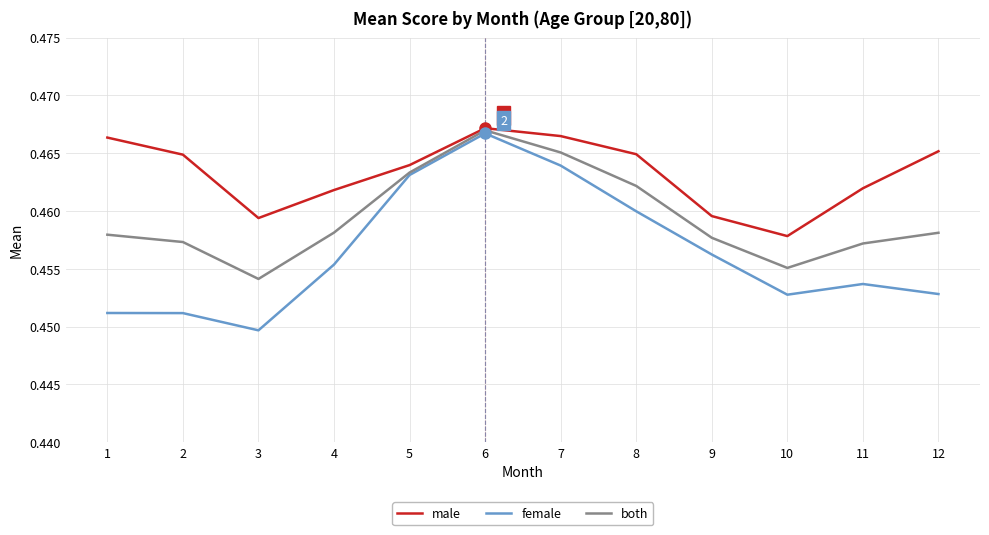

Is it true that female equals 0.6 at 6?

False